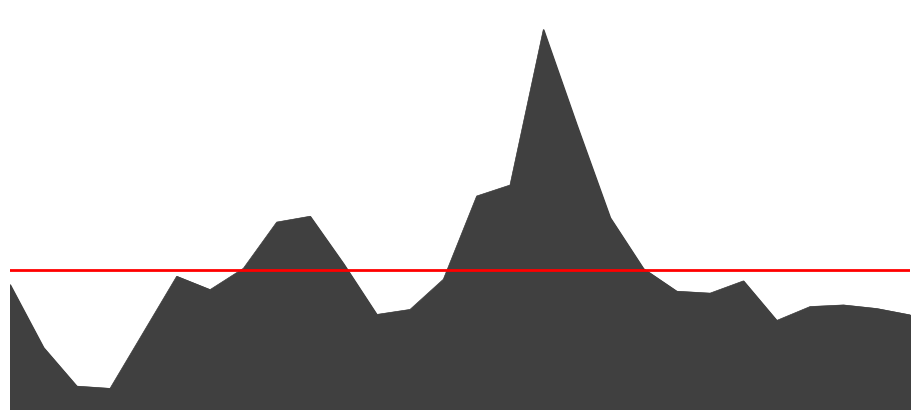

Is it true that the value at 2011 is 6435?

False